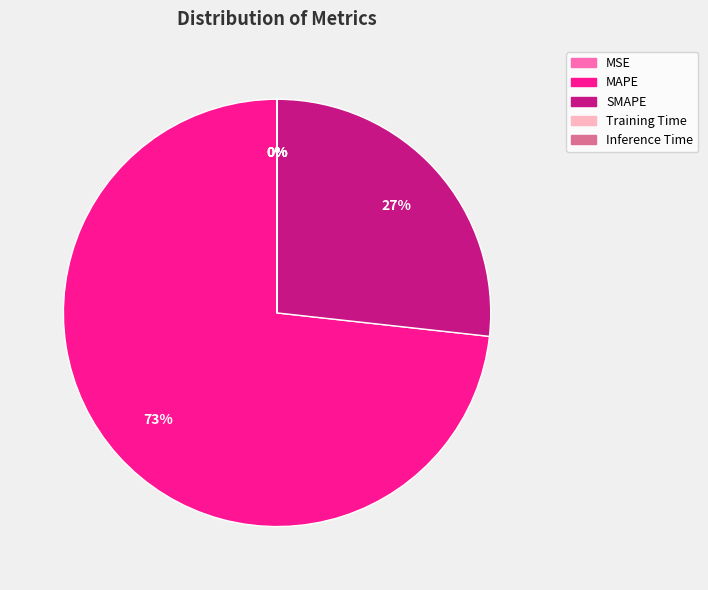

What is the largest slice in the pie chart?

MAPE